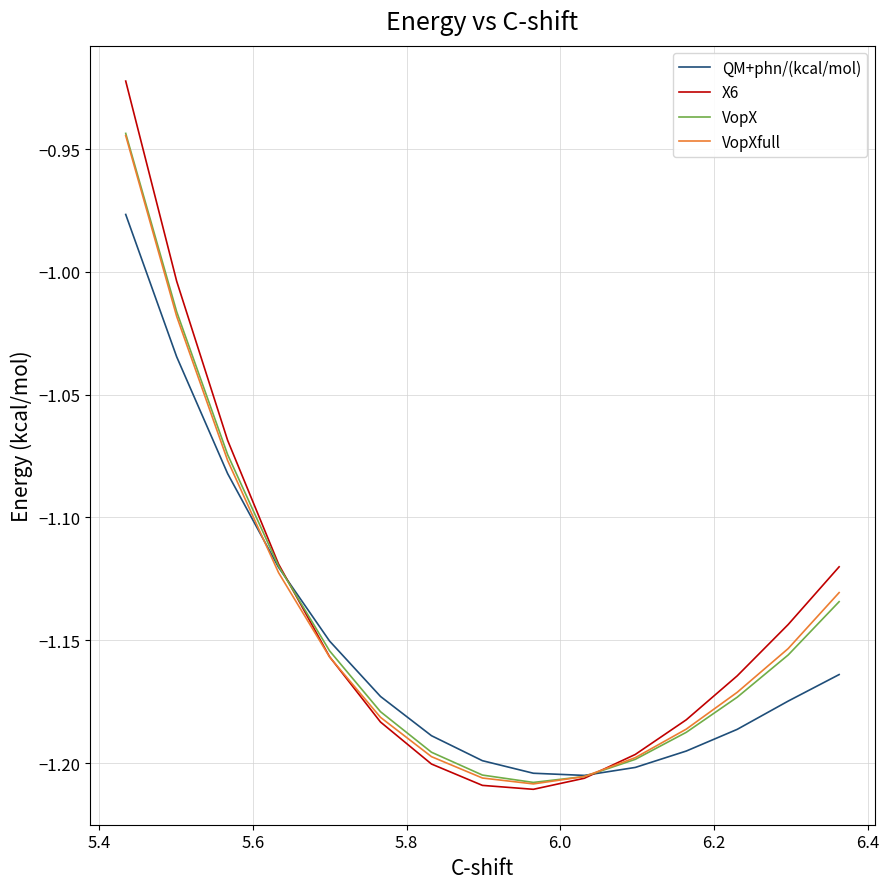

What is the value of the VopX point at the 9th from the left?

-1.2